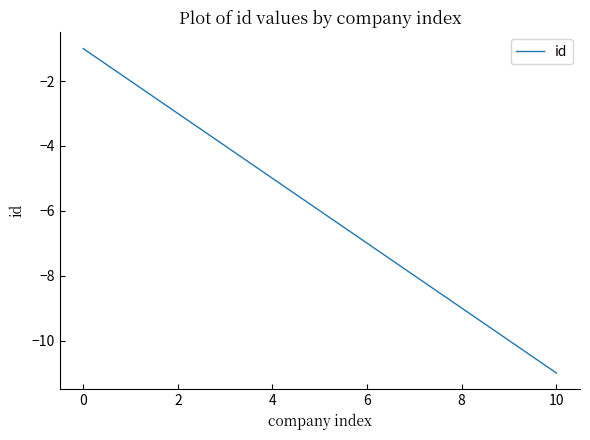

Reading left to right, extract all data points from this chart.

-1	-2	-3	-4	-5	-6	-7	-8	-9	-10	-11